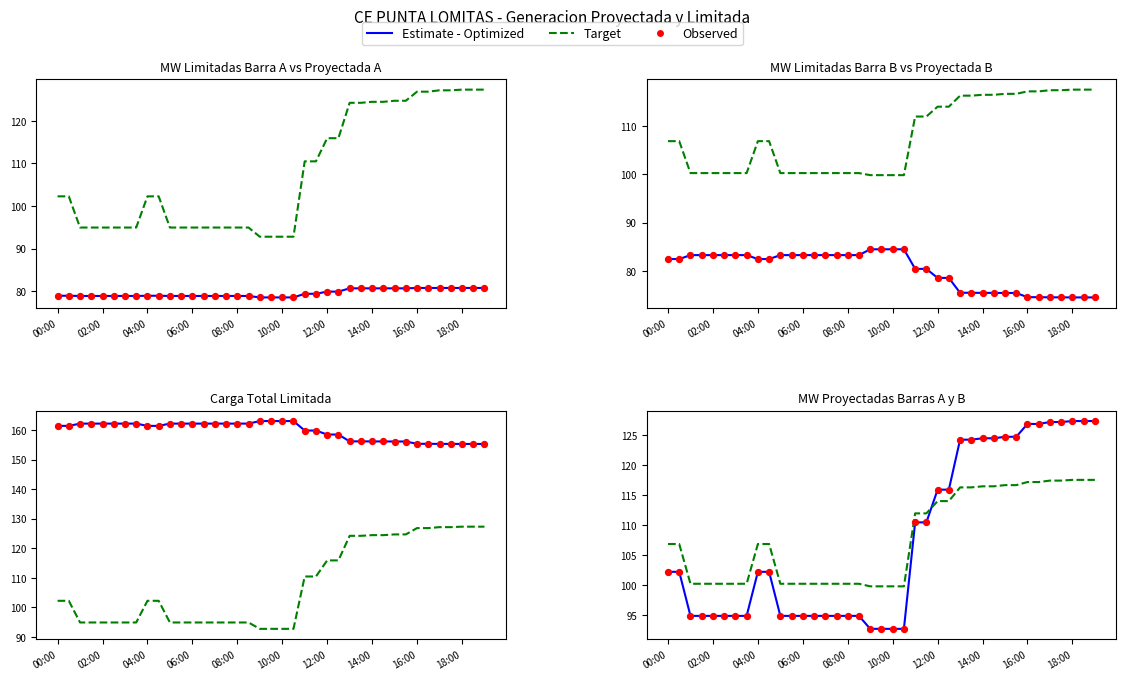

Which series has the largest total across all categories?

Target